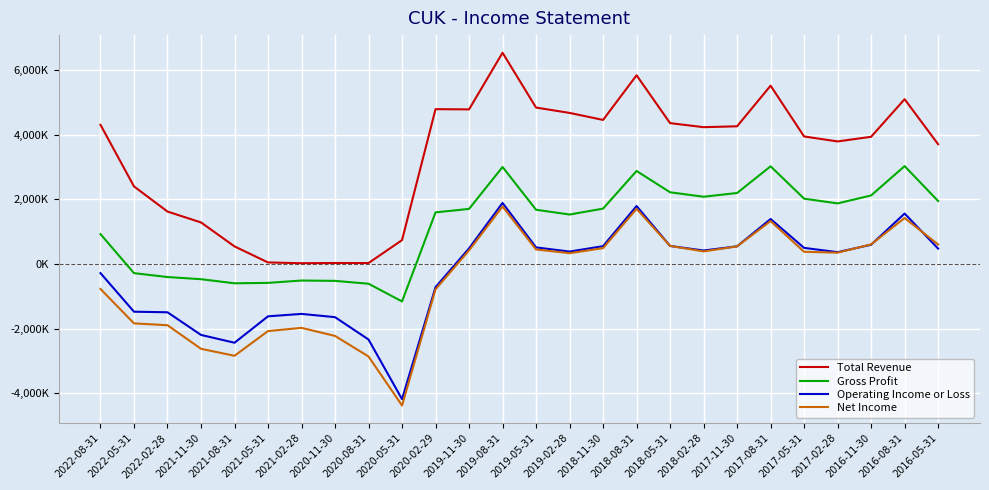

True or false: Operating Income or Loss has a value of -2623252 at 2021-05-31.

False